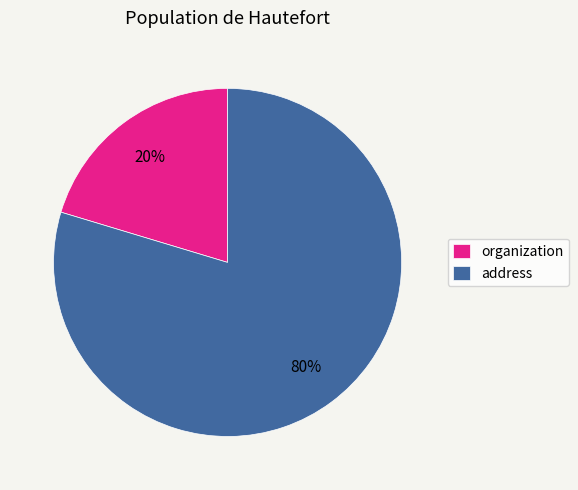

Which slice is the largest?

address